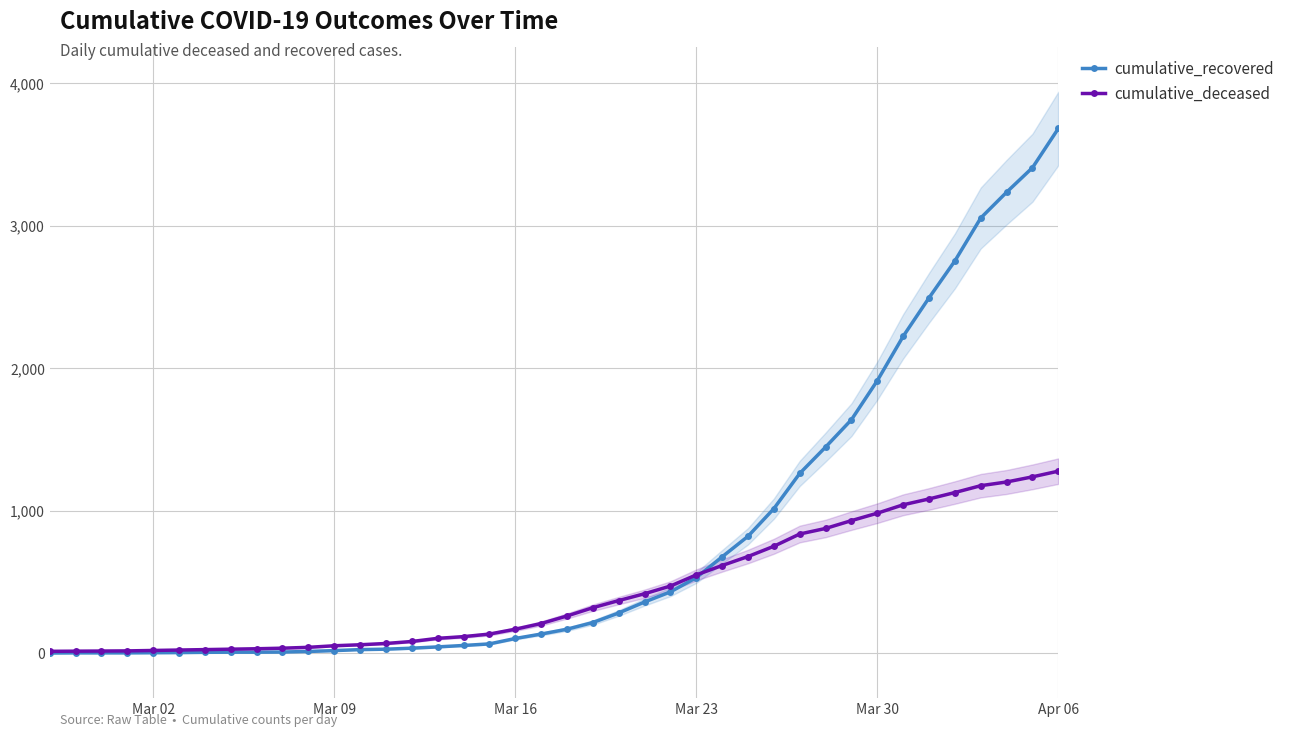

True or false: cumulative_deceased has a value of 983 at Mar 30.

True